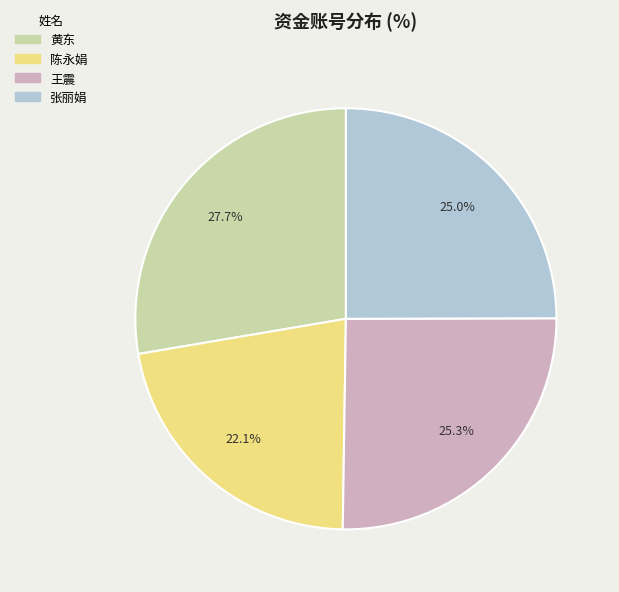

The 陈永娟 slice represents 31% of the pie. True or false?

False